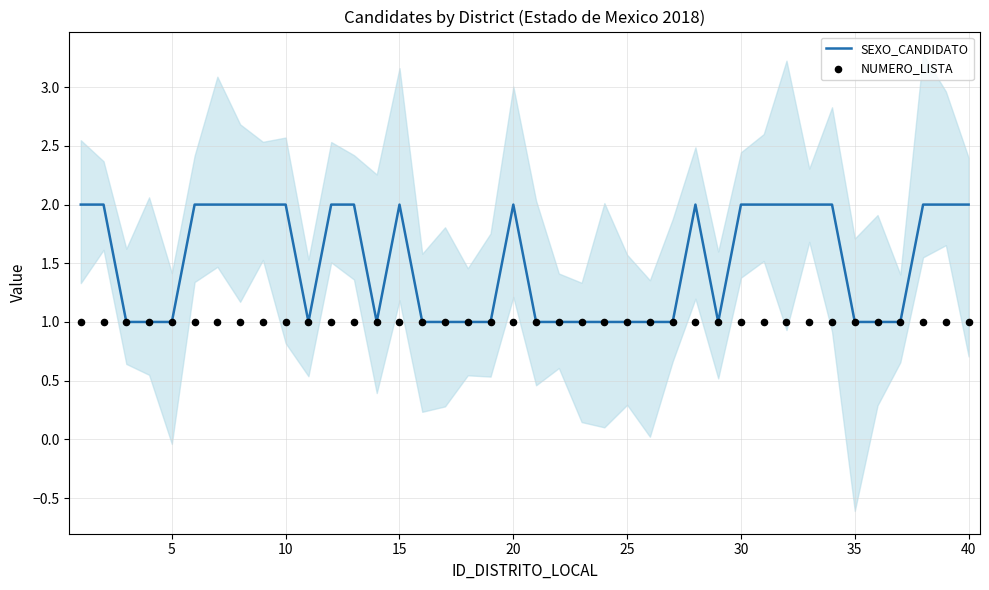

At how many categories does at least one series exceed 1?

20